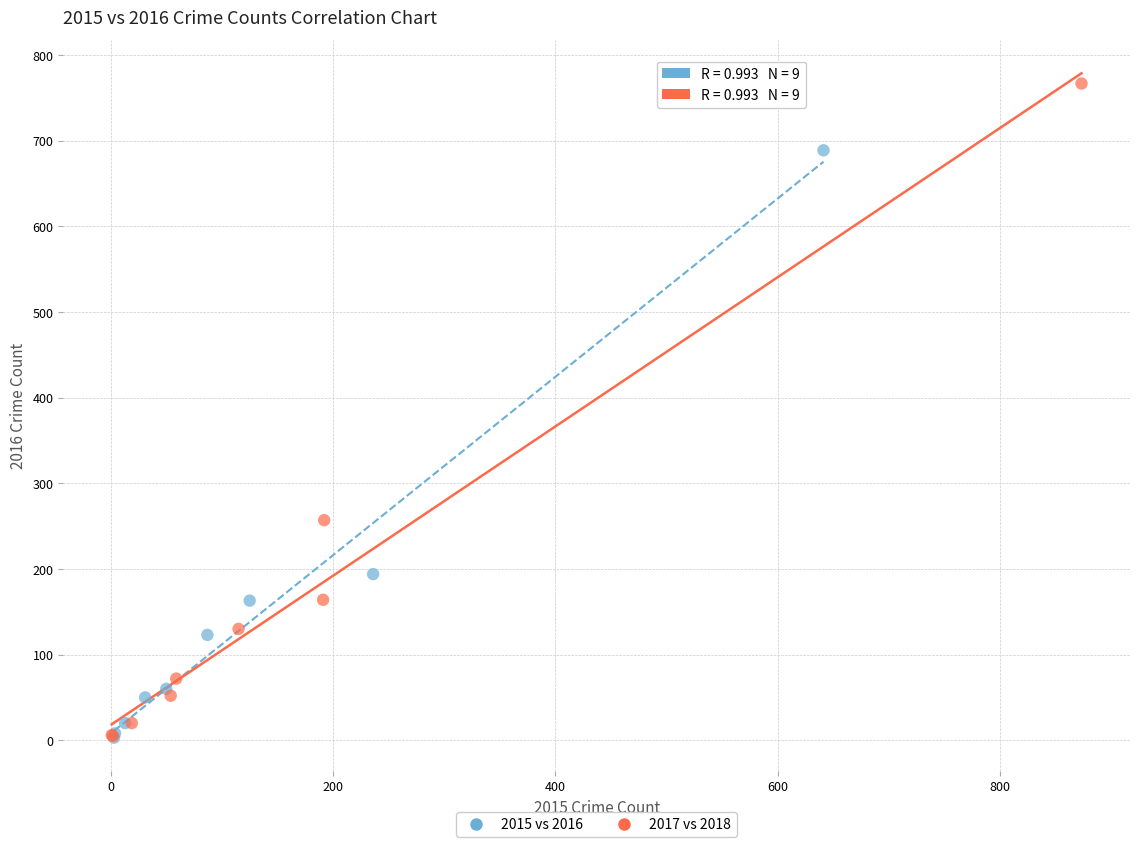

What are all the series names shown in the legend?

2015 vs 2016, 2017 vs 2018